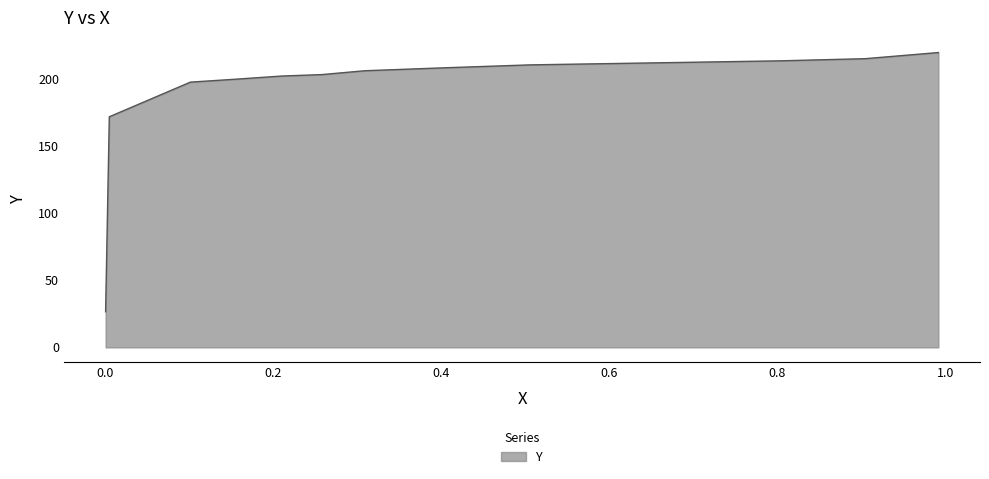

What is the sum of all values?

2698.9